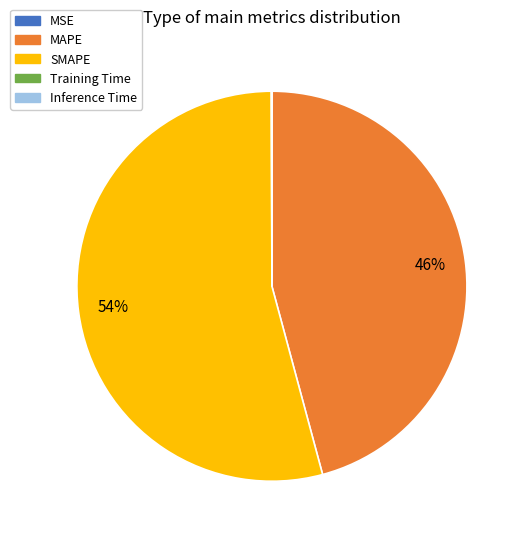

To the nearest percent, what percentage of the pie is SMAPE?

54%